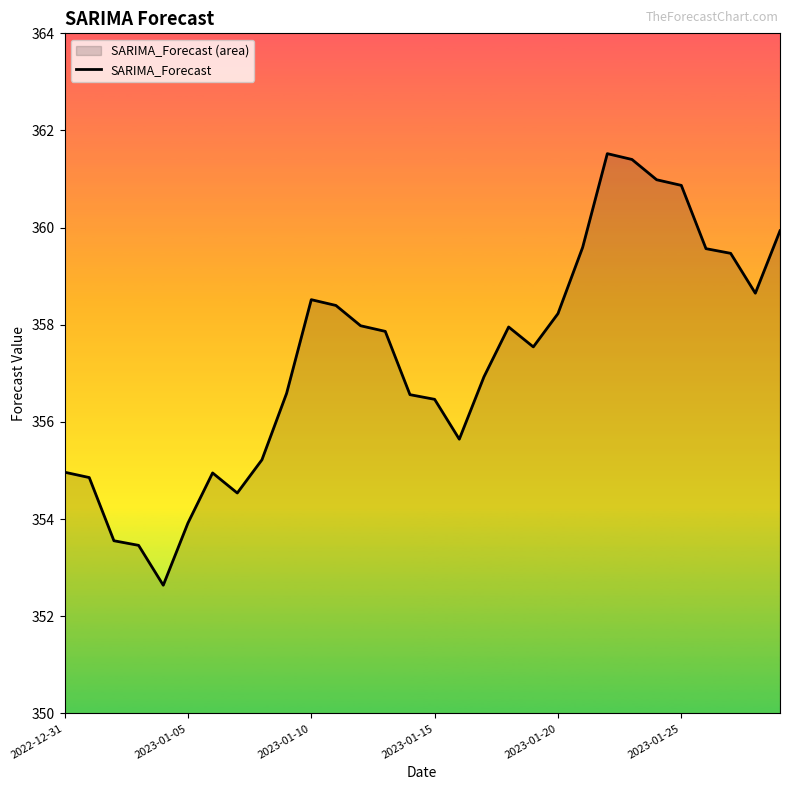

Reading right to left, transcribe all the data shown in this chart.

359.9	358.7	359.5	359.6	360.9	361.0	361.4	361.5	359.6	358.2	357.5	358.0	356.9	355.6	356.5	356.6	357.9	358.0	358.4	358.5	356.6	355.2	354.5	355.0	353.9	352.6	353.5	353.6	354.9	355.0